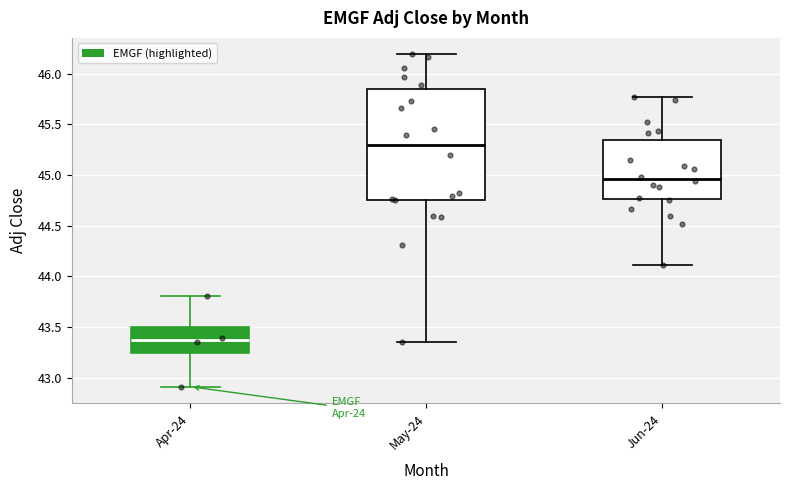

Which box is the tallest, from its lower edge to its upper edge?

May-24